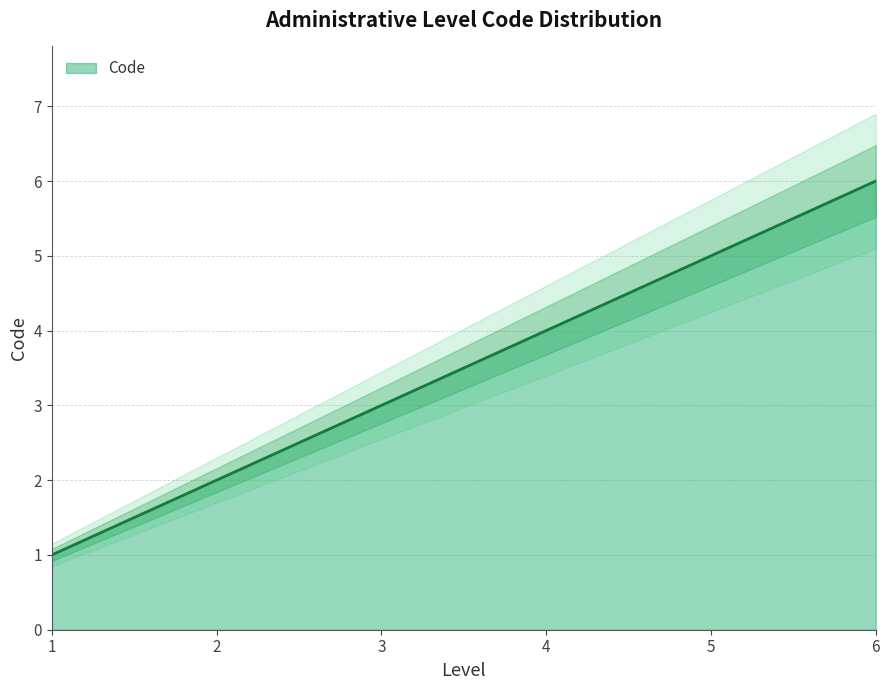

Reading left to right, extract all data points from this chart.

1	2	3	4	5	6